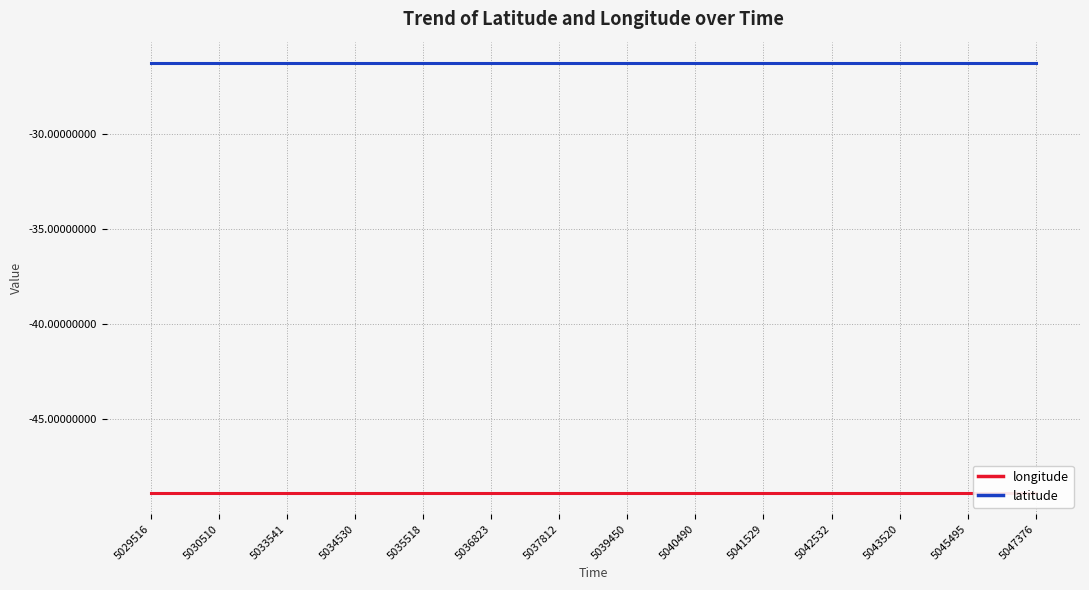

Does the chart display data point markers on the line(s)?

No